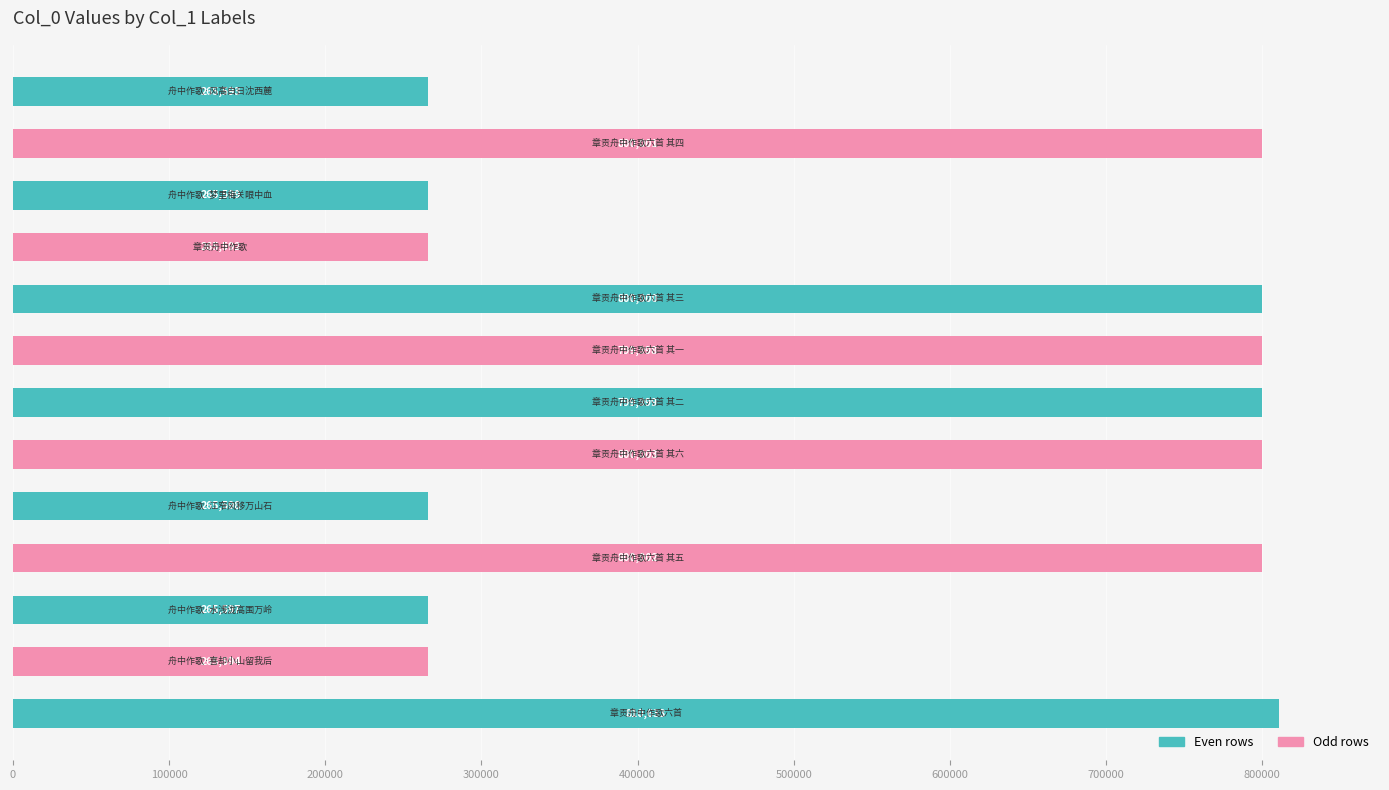

Does the chart contain any negative values?

No